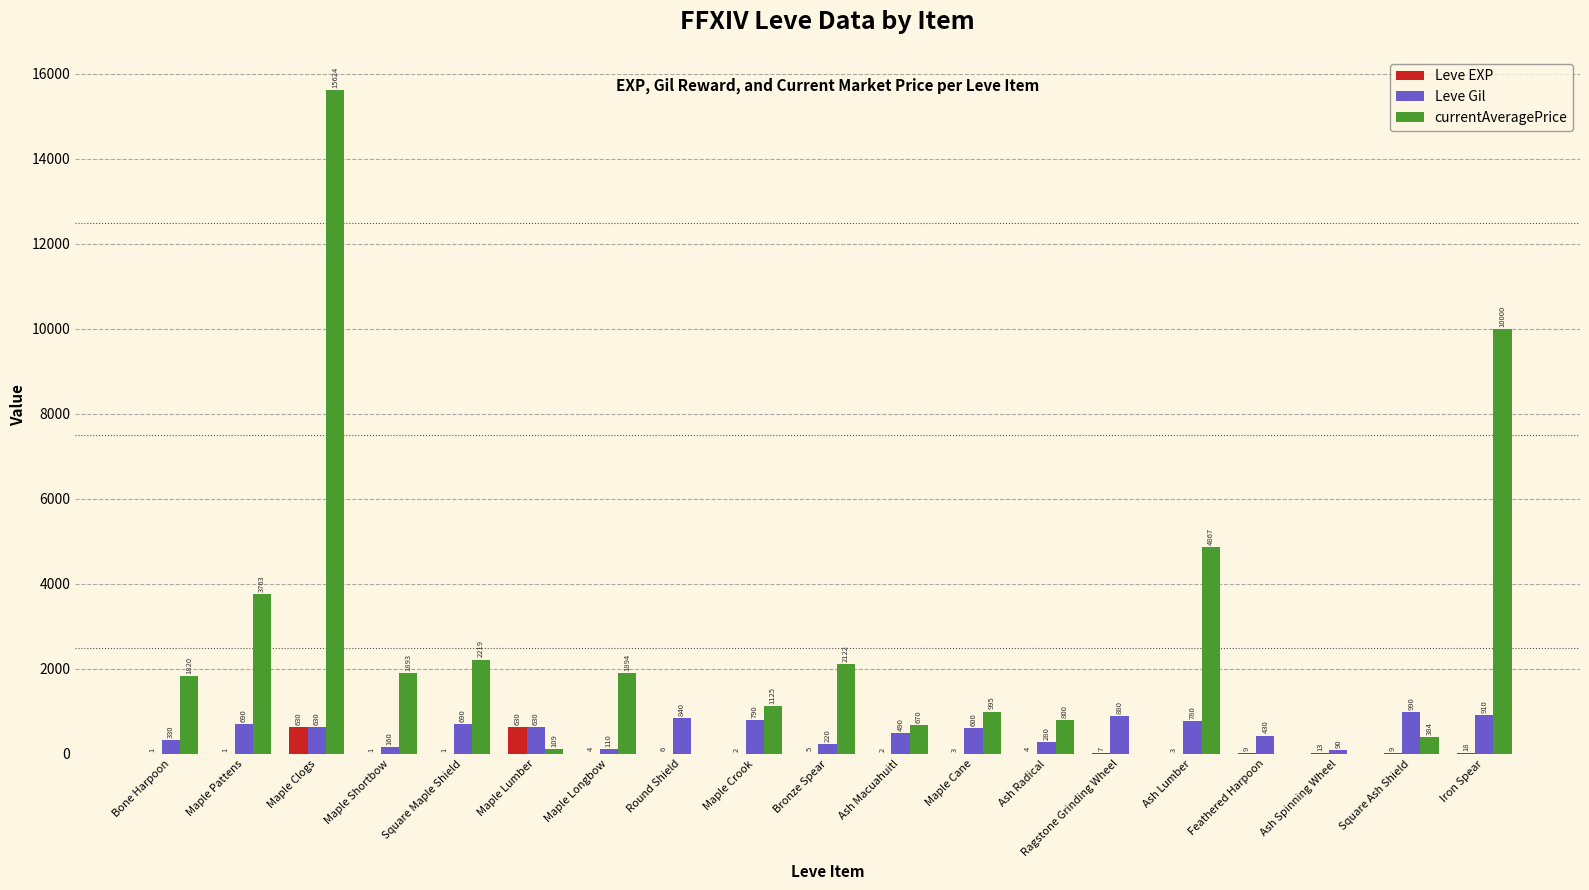

Between Ash Radical and Ash Lumber, which series saw the biggest shift?

currentAveragePrice